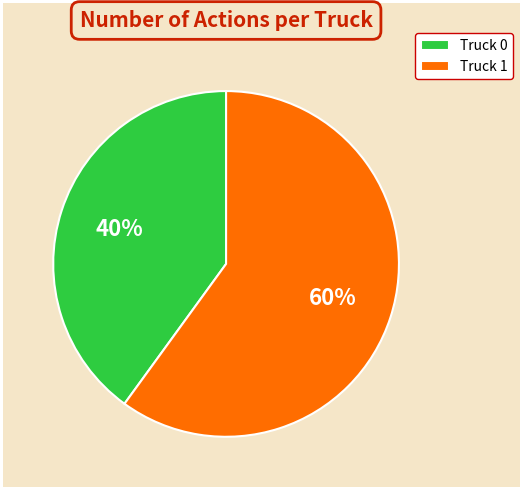

True or false: Truck 1 accounts for 60% of the total.

True